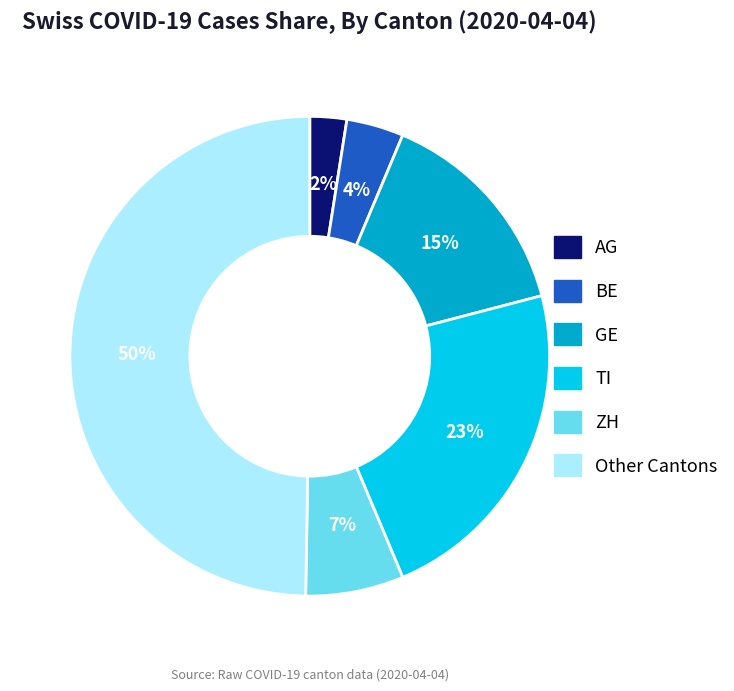

To the nearest percent, what is the average slice percentage?

17%